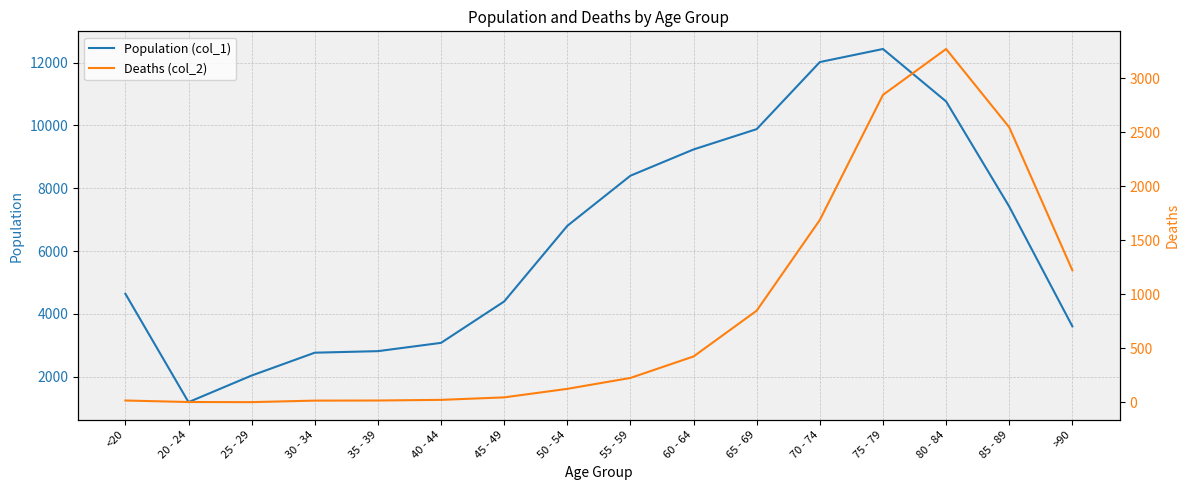

Reading left to right, extract all data points from this chart.

Population (col_1): <20=4641	20 - 24=1191	25 - 29=2038	30 - 34=2765	35 - 39=2814	40 - 44=3078	45 - 49=4396	50 - 54=6803	55 - 59=8400	60 - 64=9236	65 - 69=9883	70 - 74=12018	75 - 79=12434	80 - 84=10764	85 - 89=7417	>90=3604
Deaths (col_2): <20=18	20 - 24=4	25 - 29=3	30 - 34=17	35 - 39=18	40 - 44=24	45 - 49=47	50 - 54=126	55 - 59=227	60 - 64=426	65 - 69=850	70 - 74=1690	75 - 79=2848	80 - 84=3273	85 - 89=2548	>90=1224